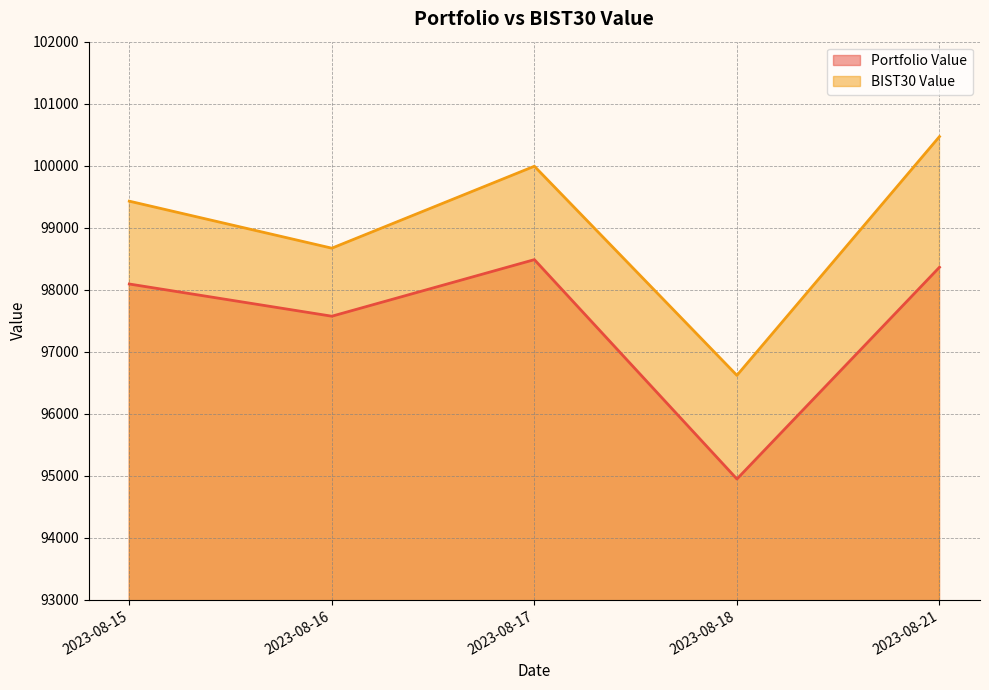

Which series has the largest range (max minus min)?

BIST30 Value